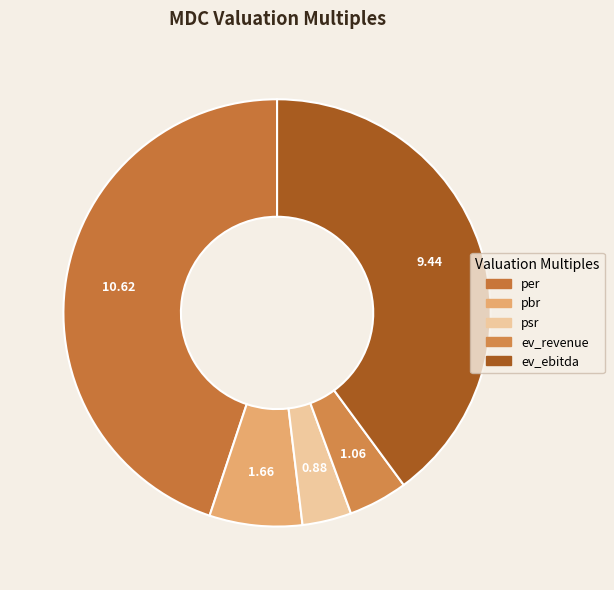

The psr slice represents 4% of the pie. True or false?

True